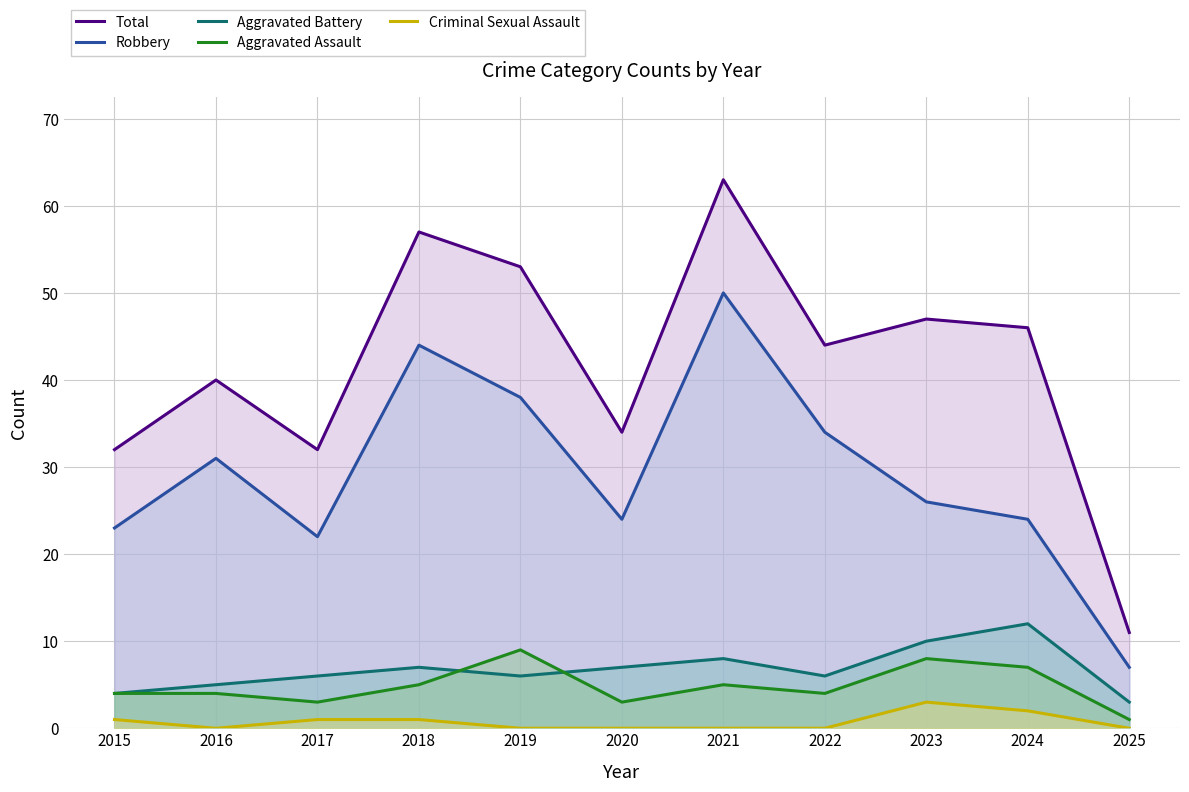

In Aggravated Assault, how many points are higher than both neighbors (excluding endpoints)?

3